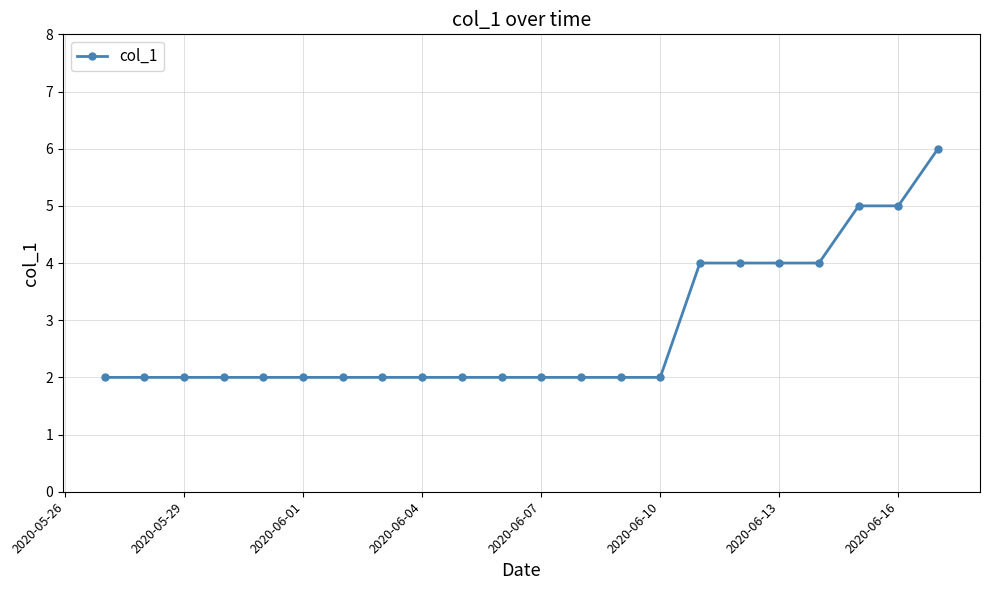

What is the value of the 18th point from the left?

4